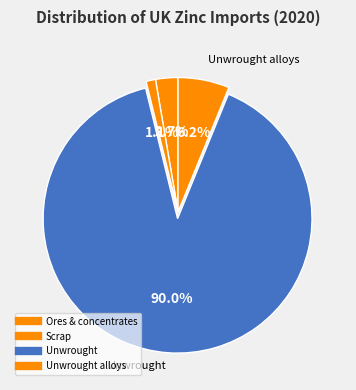

How many segments does this pie chart have?

4